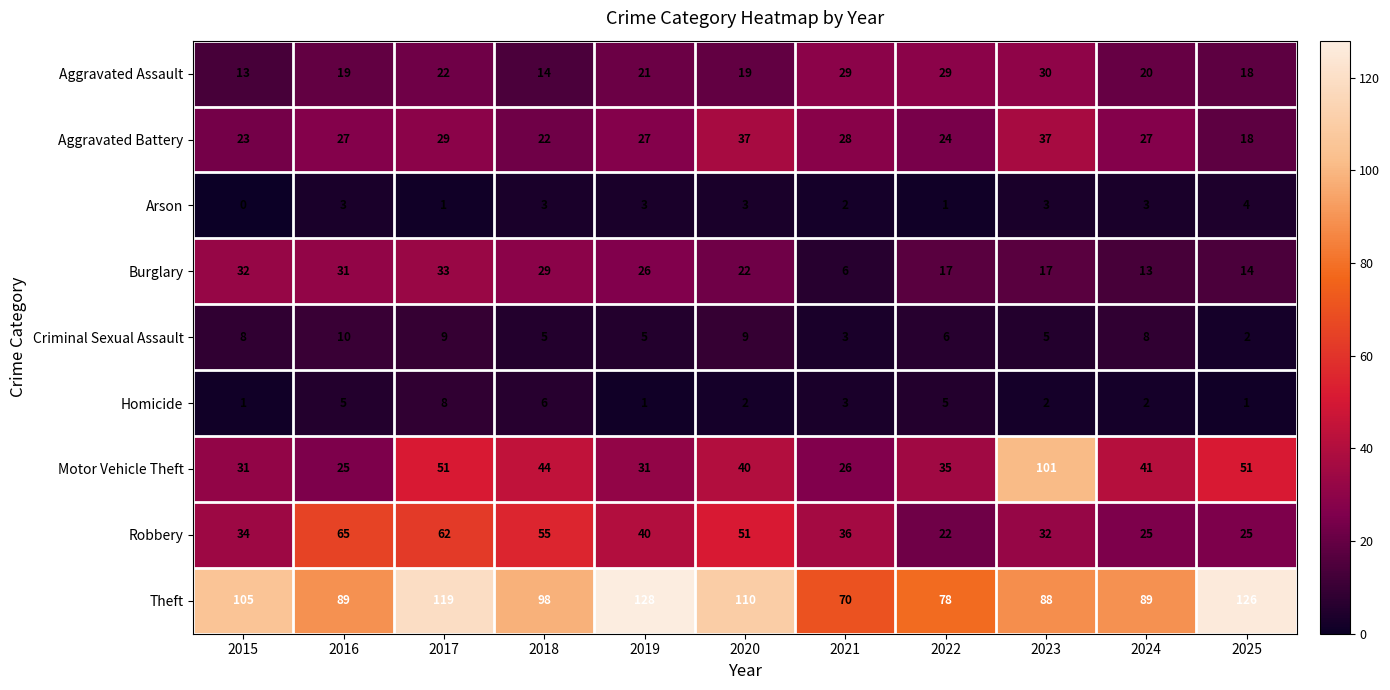

Where is Robbery nearest to the value 43?

2019